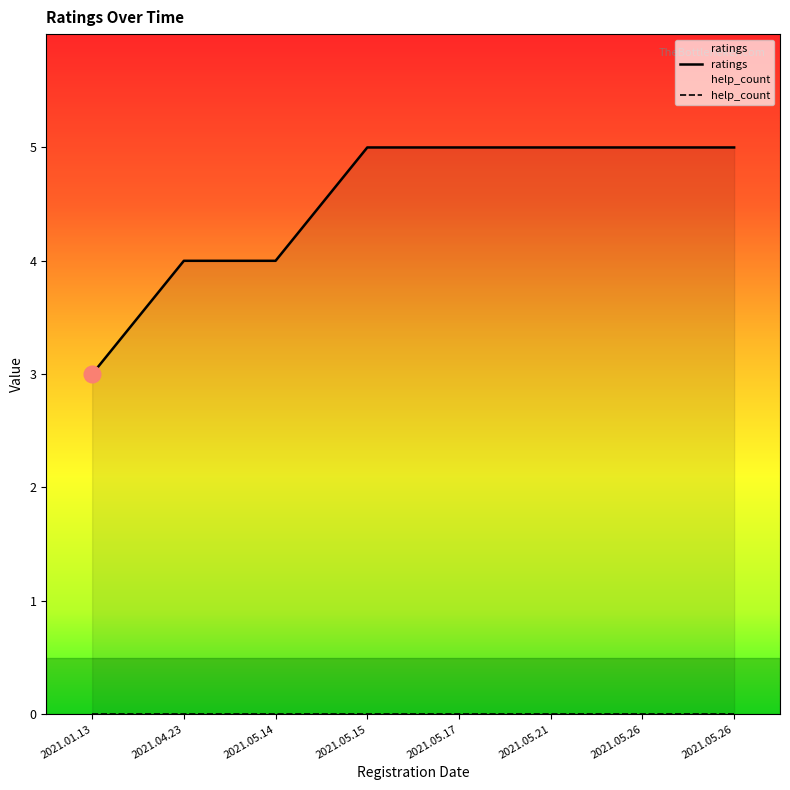

Rank the categories by value from lowest to highest.

2021.01.13, 2021.04.23, 2021.05.14, 2021.05.15, 2021.05.17, 2021.05.21, 2021.05.26, 2021.05.26